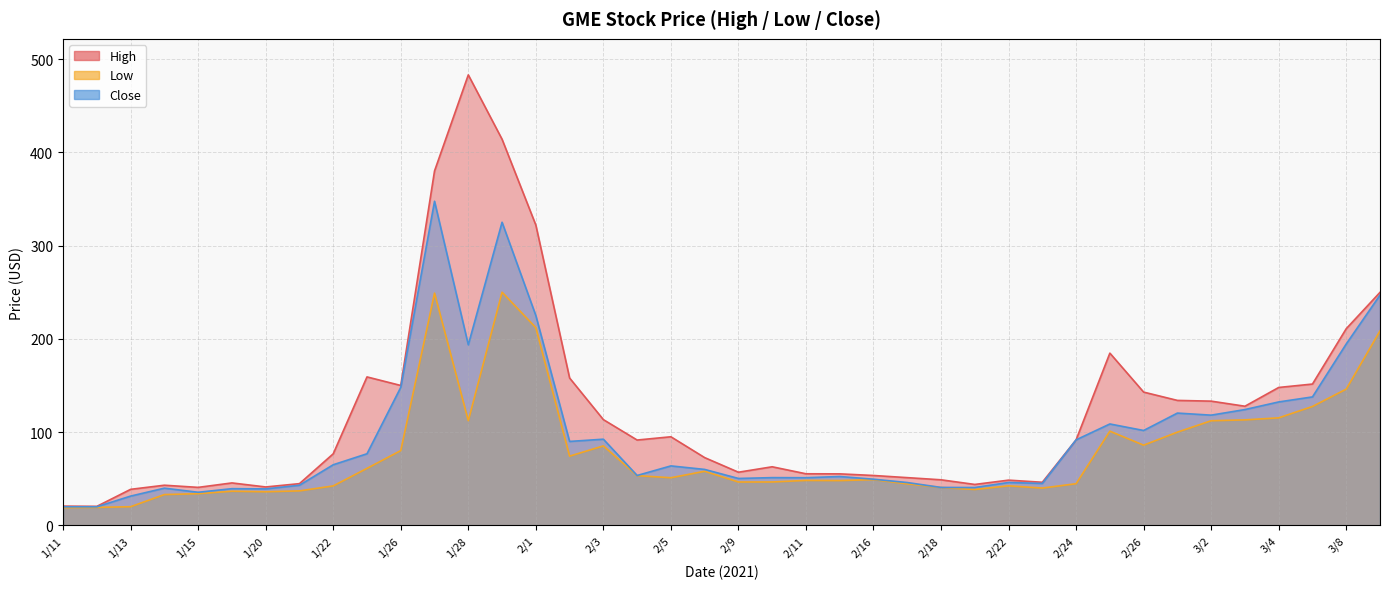

How many values in the High series exceed 91?

20